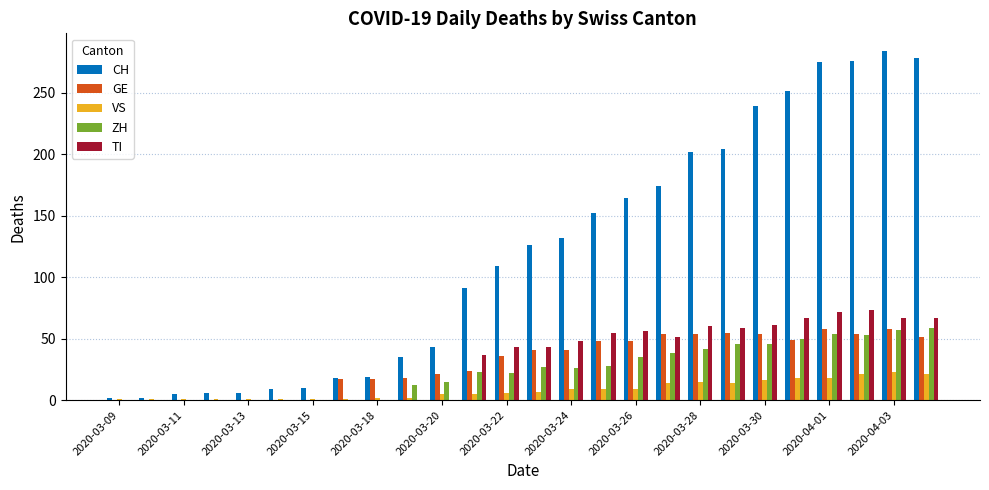

What is the sum of all TI values?

859